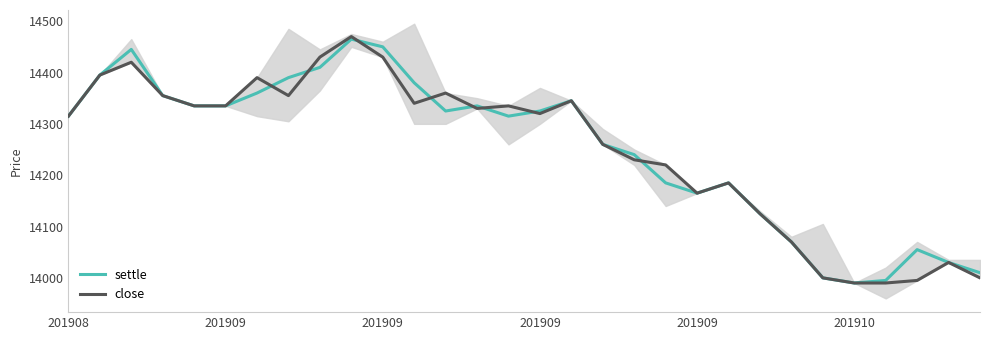

What is the value of the settle point at the 16th from the left?

14325